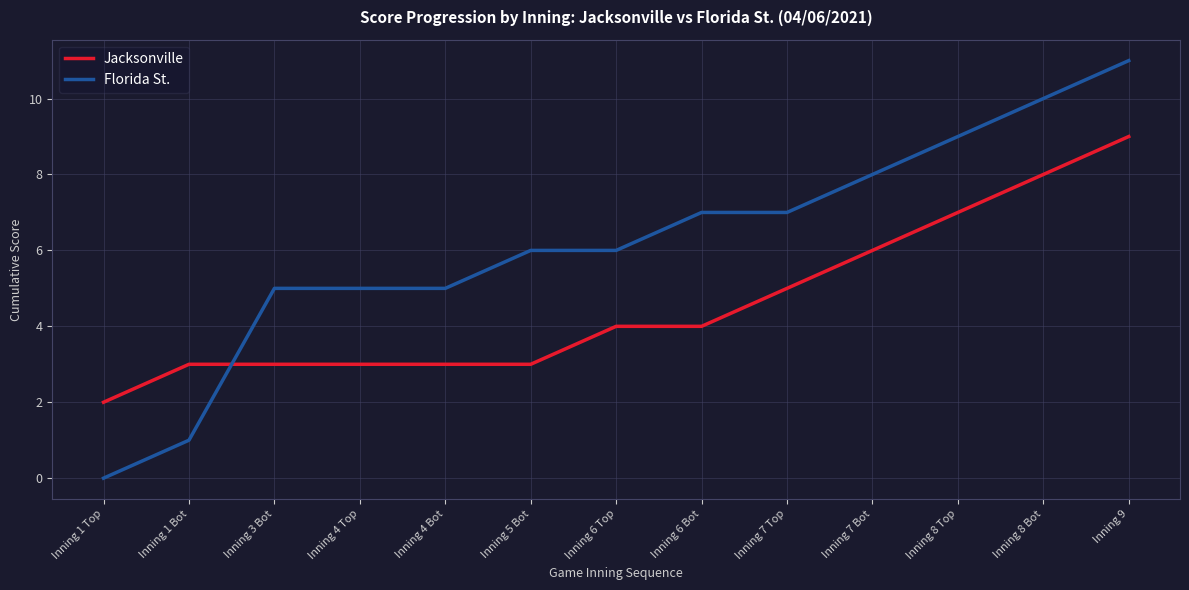

What position from the right is Inning 7 Bot?

4